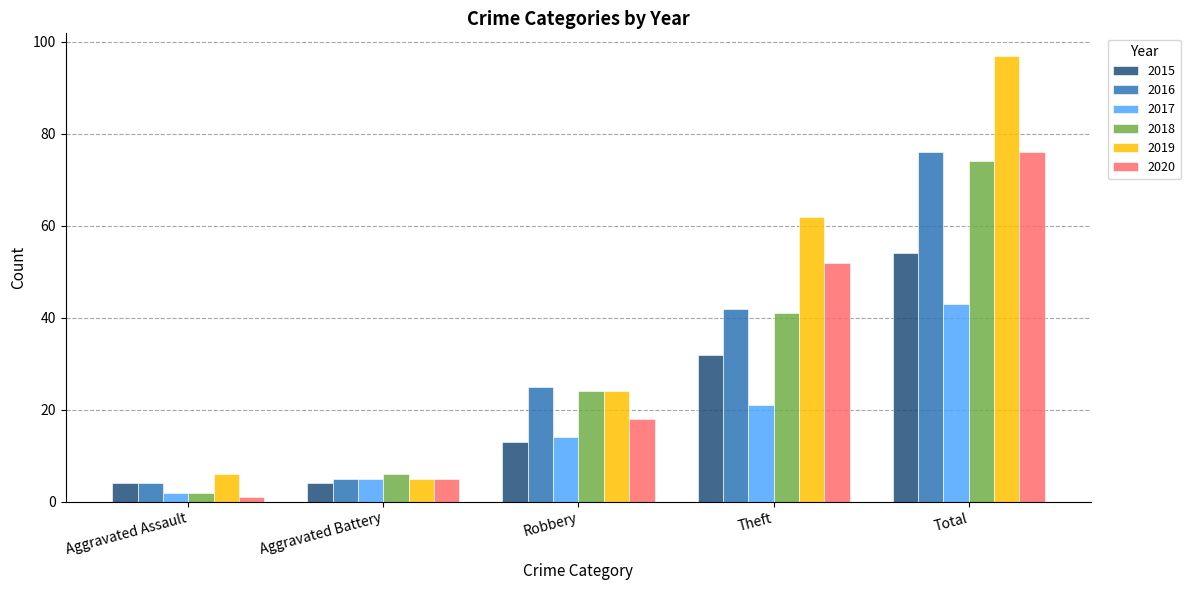

What position from the right is Total?

1